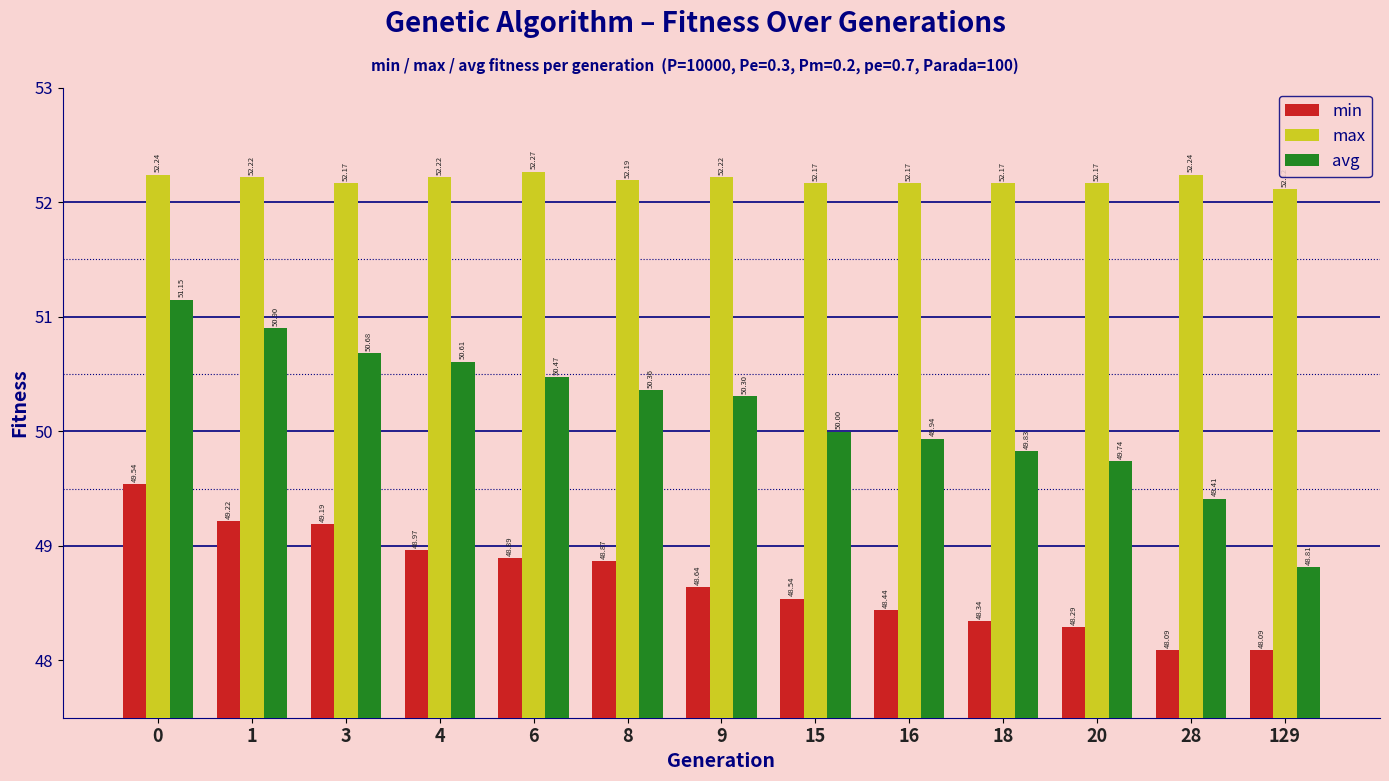

Which series has the largest range (max minus min)?

avg